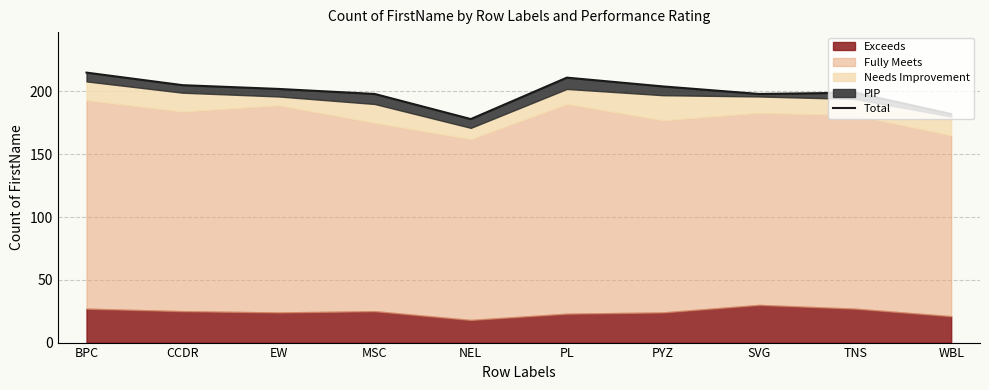

What is the label of the 5th point from the right?

PL